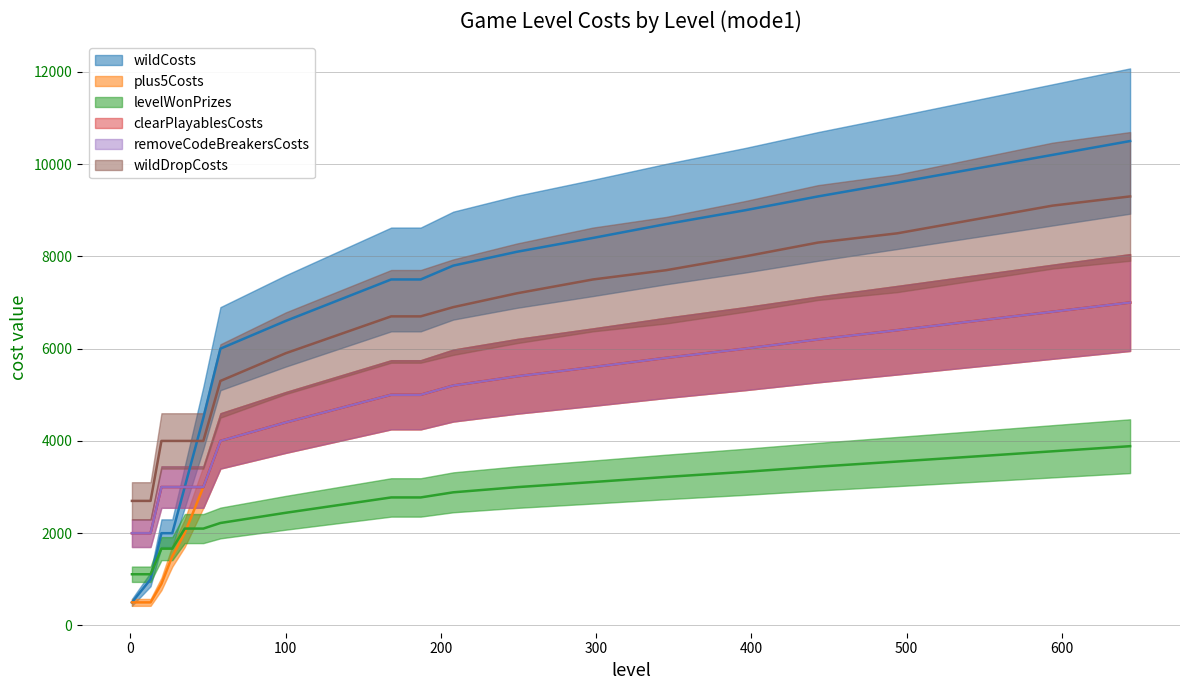

Rank the series by their maximum value, from highest to lowest.

wildCosts, wildDropCosts, plus5Costs, clearPlayablesCosts, removeCodeBreakersCosts, levelWonPrizes